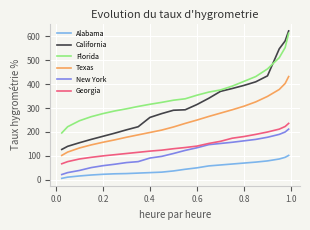

Which series has the widest spread of values?

California